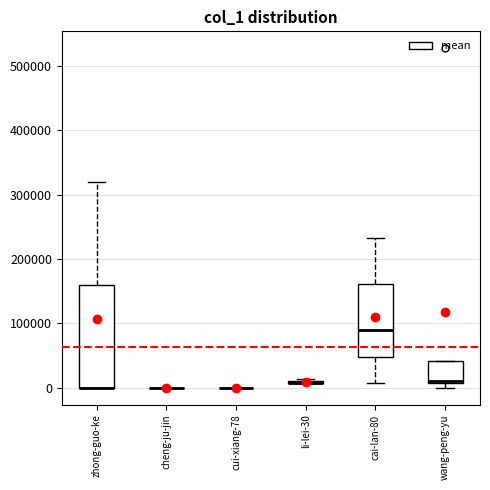

Comparing the boxes themselves (not the whiskers), which one is the tallest?

zhong-guo-ke